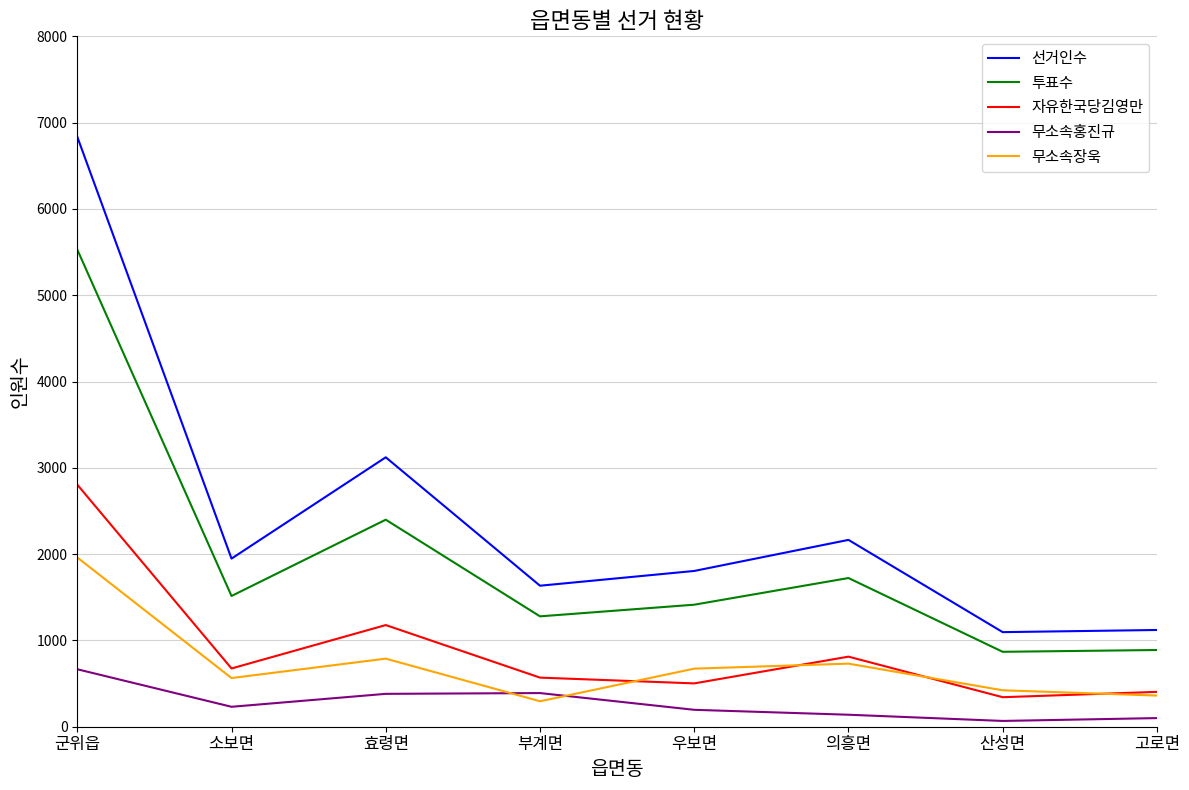

At how many categories does at least one series exceed 1516?

6